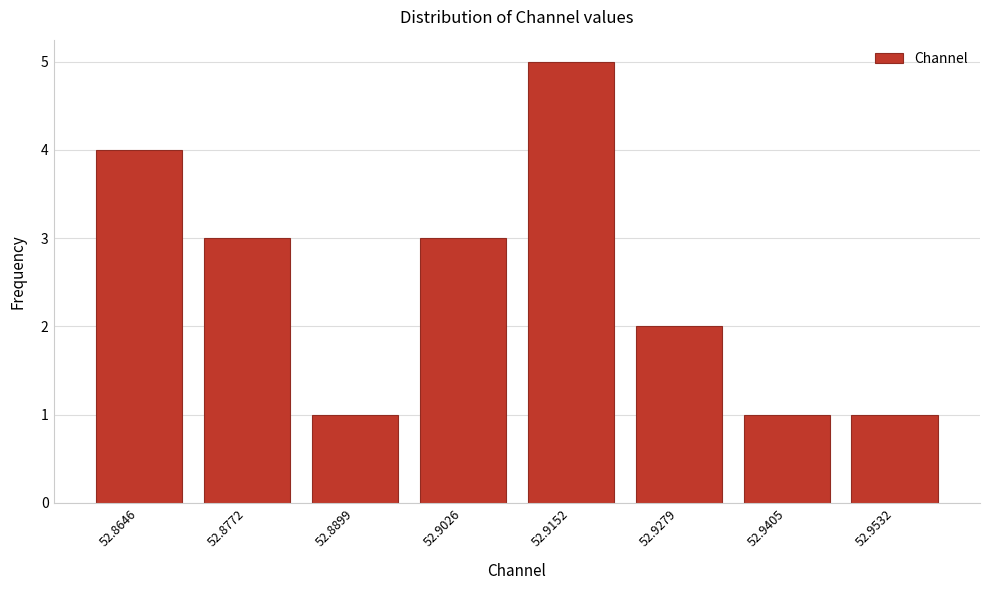

Reading left to right, what are all the values shown in this chart?

52.8646=4	52.8772=3	52.8899=1	52.9026=3	52.9152=5	52.9279=2	52.9405=1	52.9532=1